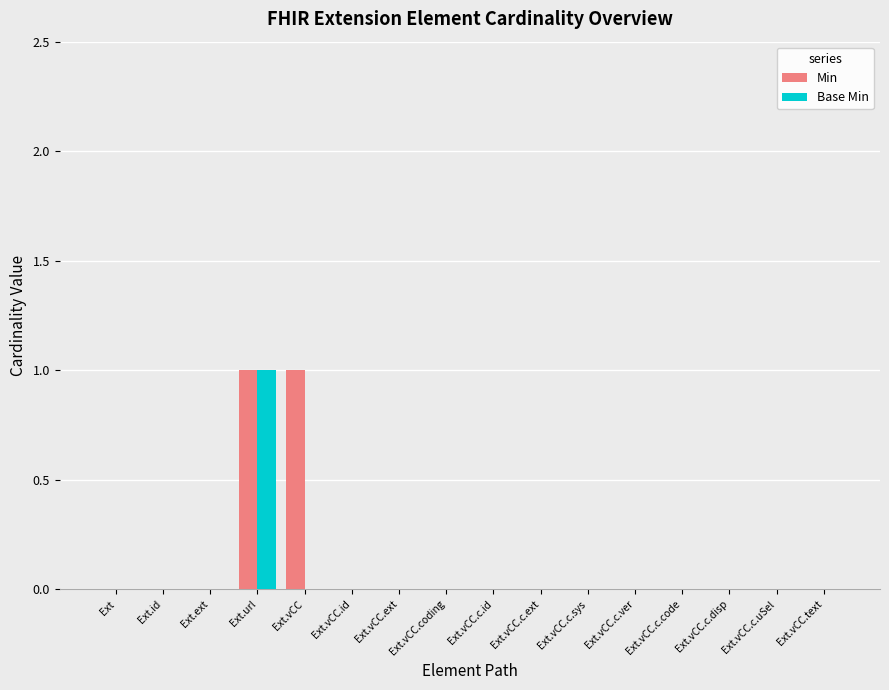

Is it true that Min equals 2 at Ext.url?

False